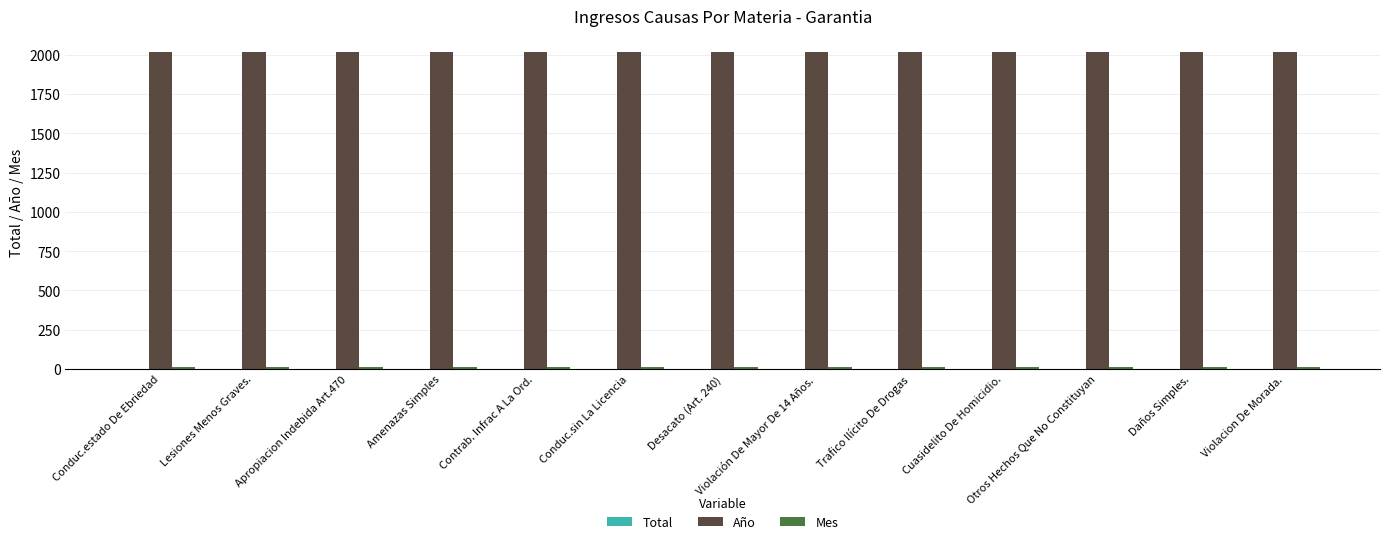

Is it true that Año equals 2019 at Apropiacion Indebida Art.470?

True